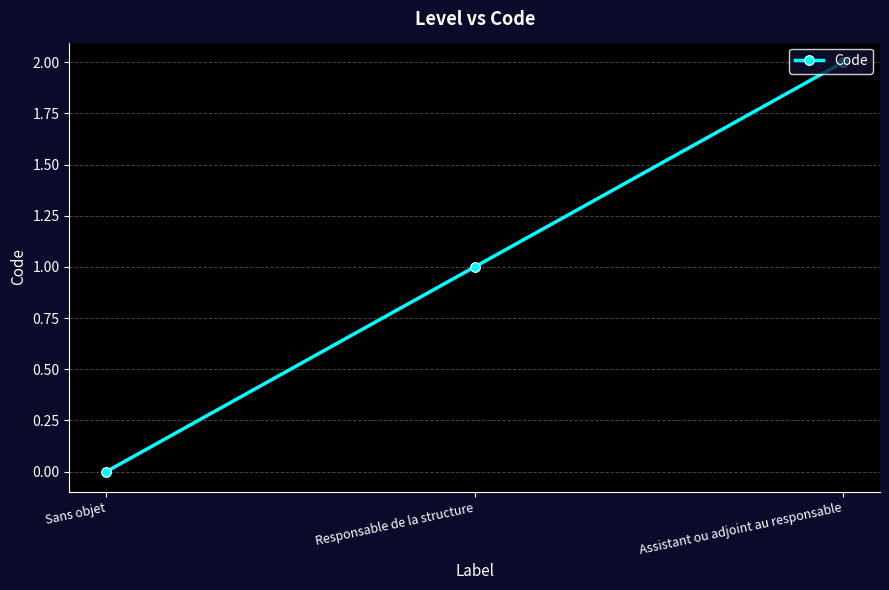

Rank the categories by value from lowest to highest.

Sans objet, Responsable de la structure, Assistant ou adjoint au responsable